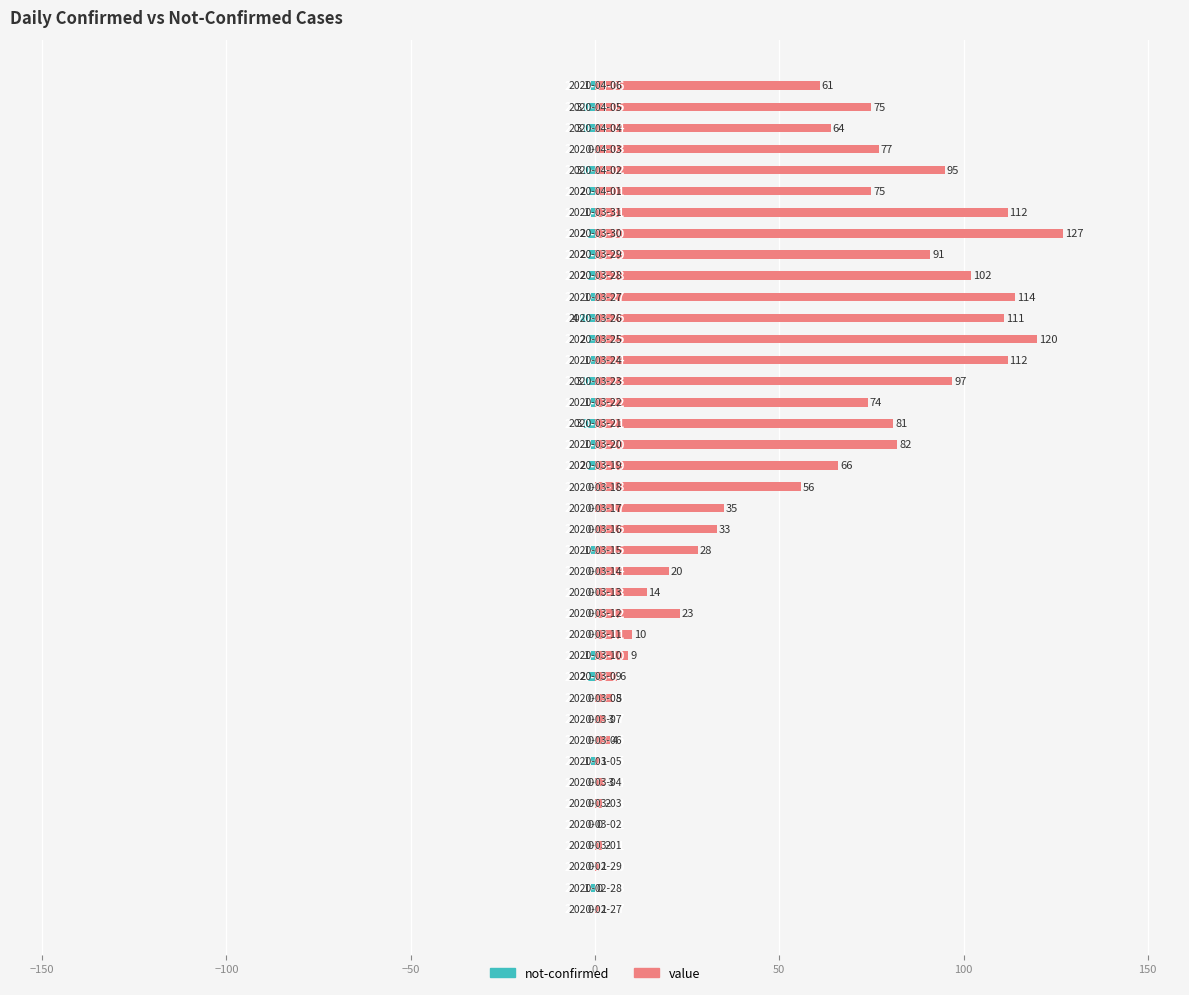

What is the label of the 8th bar from the right?

32